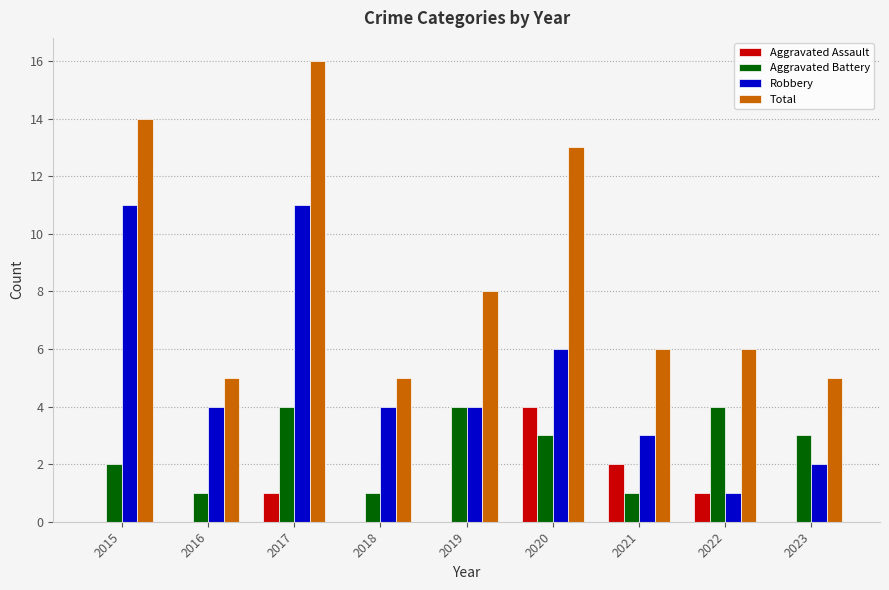

At which category is the sum across all series the highest?

2017